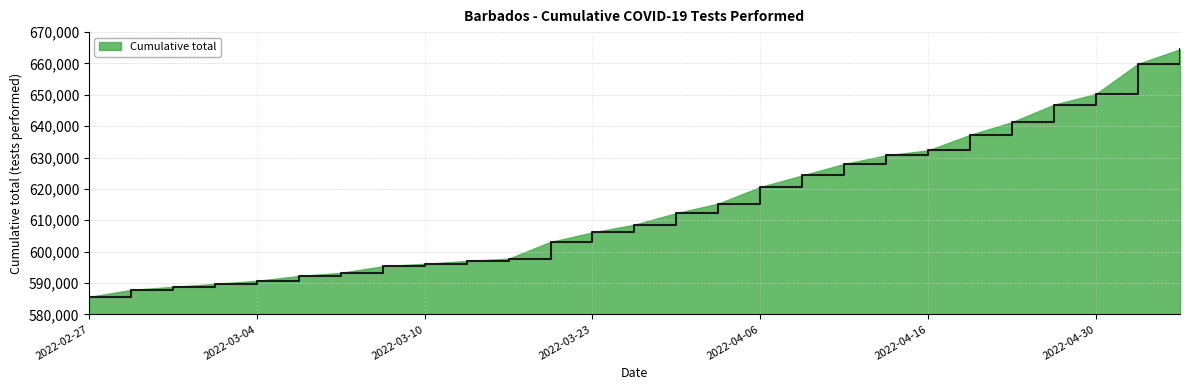

What is the maximum value shown in the chart?

664507